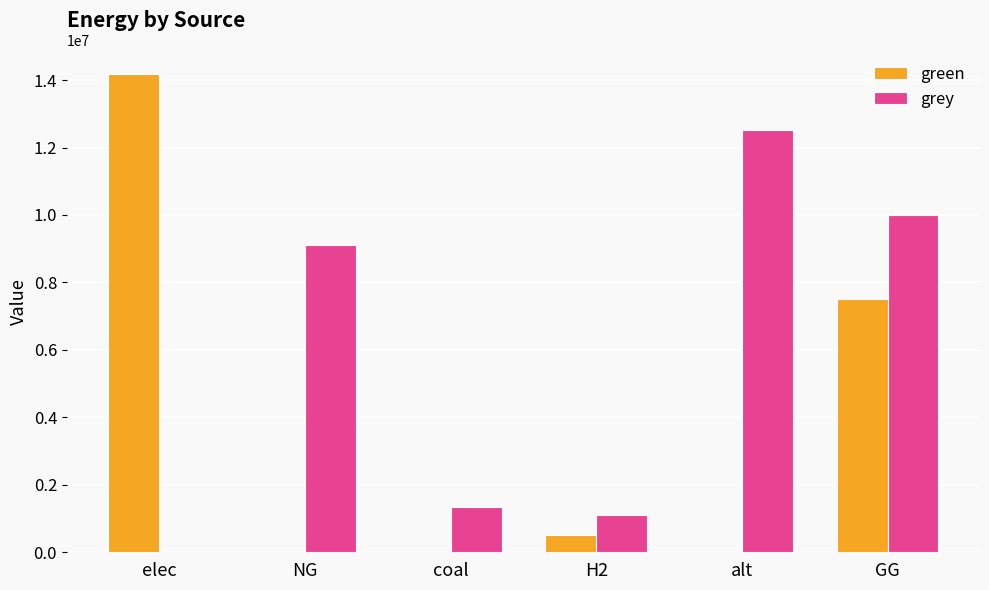

Reading right to left, list all the values displayed in this chart.

green: 7500000.0	0.0	500000.0	0.0	0.0	14168425.6
grey: 10000000.0	12519155.7	1115888.4	1342153.1	9122974.8	0.0